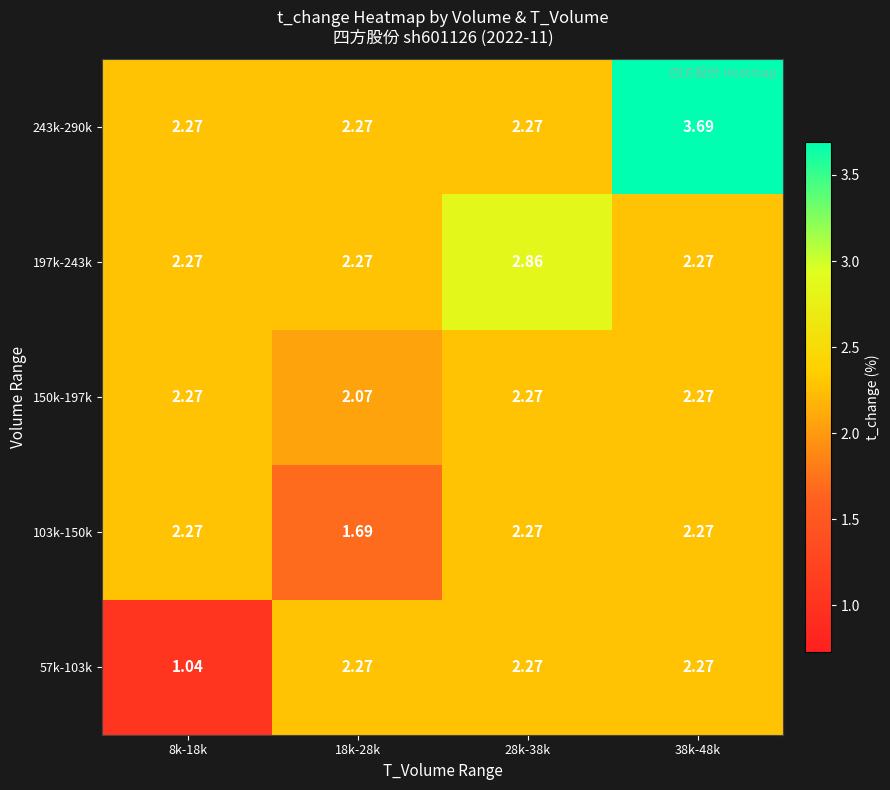

At how many categories does at least one series exceed 3?

1